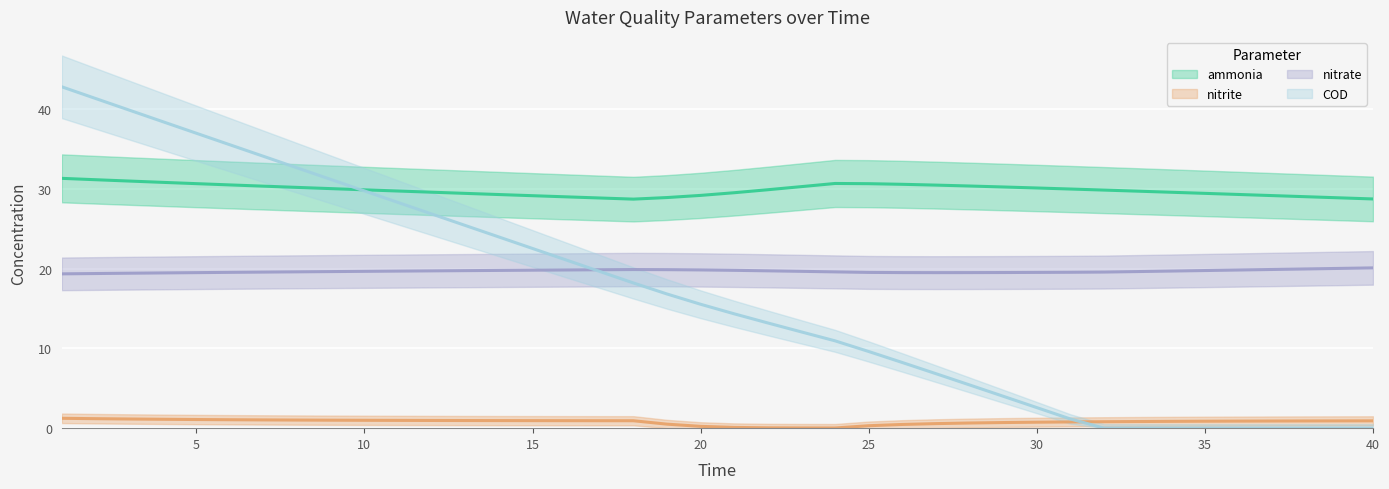

How many times do COD and ammonia cross each other?

1